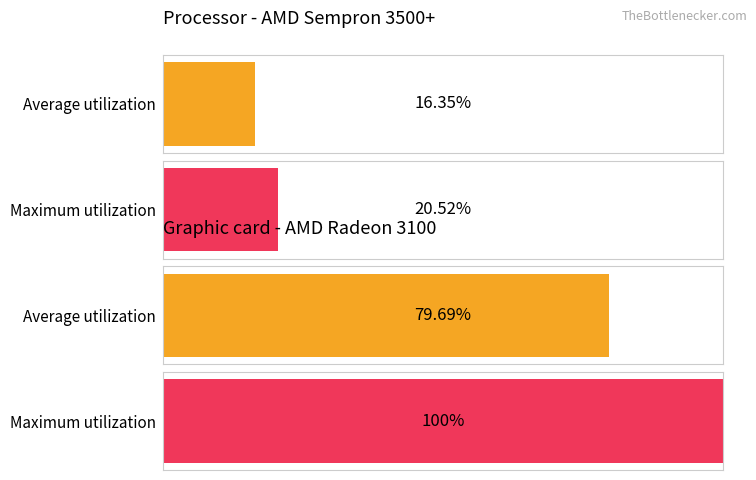

True or false: Graphic card - AMD Radeon 3100 has a value of 79.7 at 0.

True